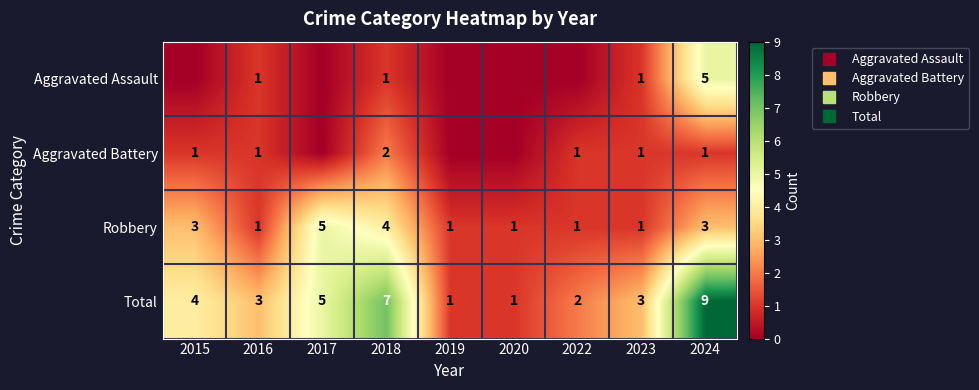

What is the average value of the Total series?

4